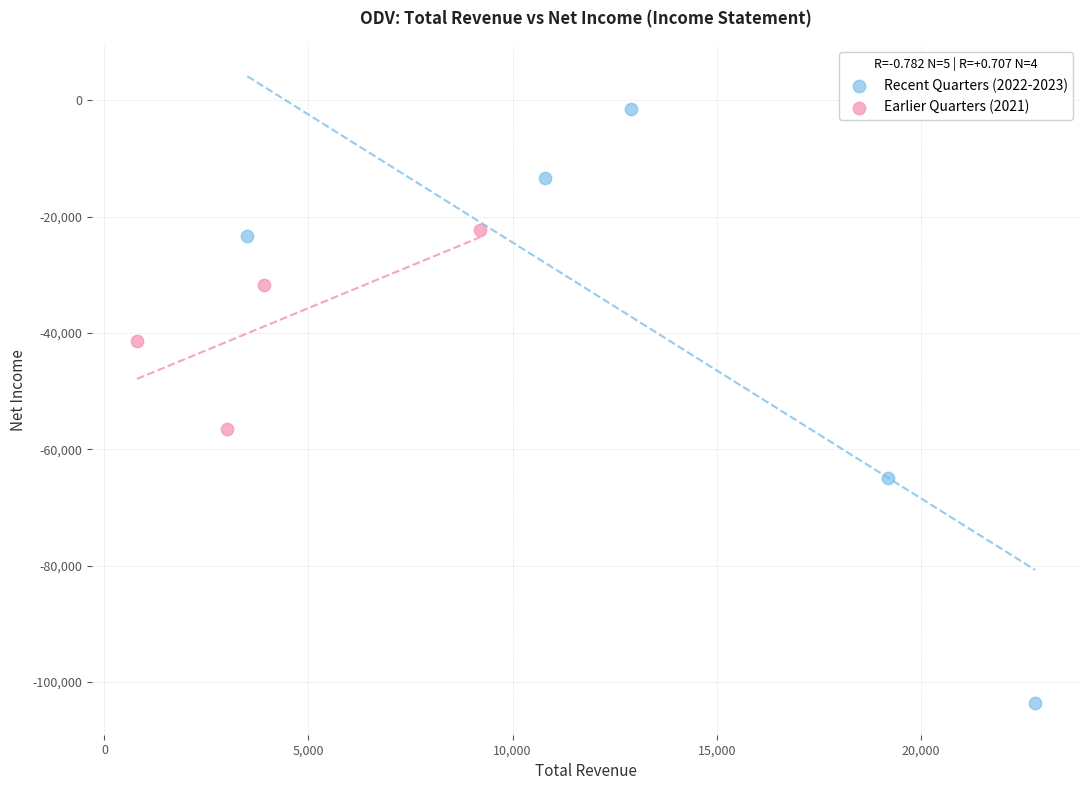

Which series reaches the maximum Y coordinate?

Recent Quarters (2022-2023)